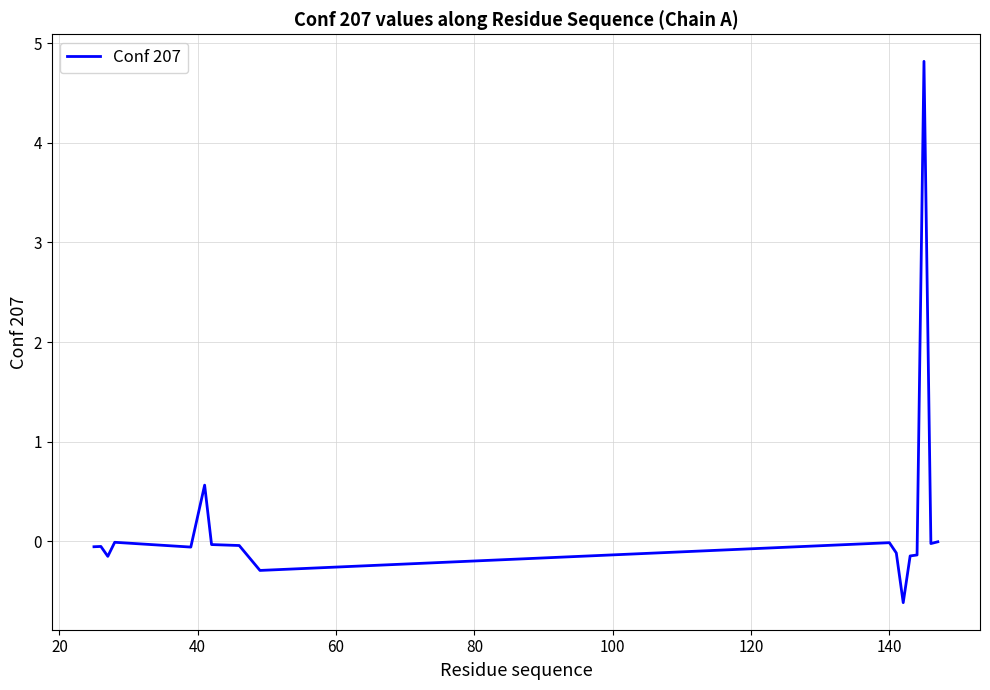

Does the chart display data point markers on the line(s)?

No